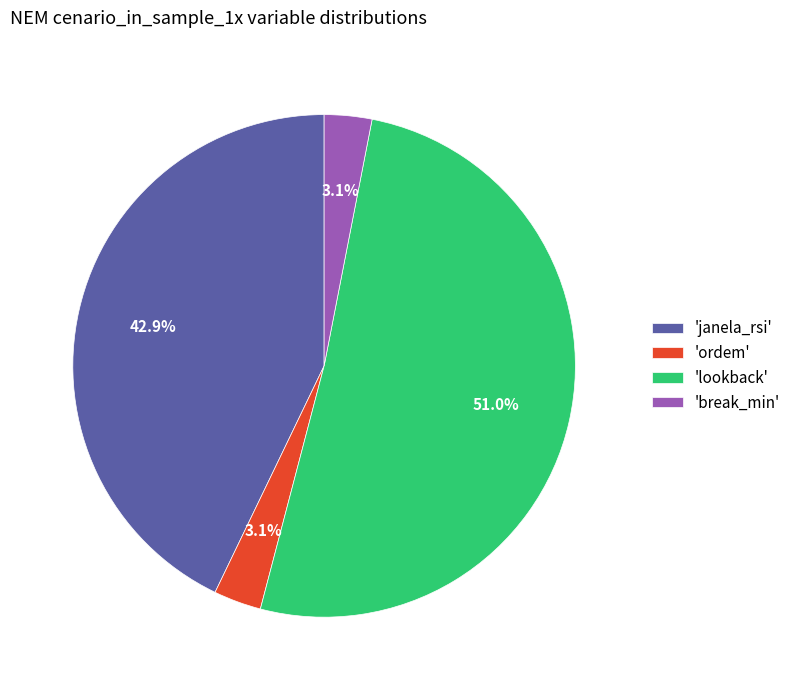

Between 'janela_rsi' and 'lookback', which is larger?

'lookback'